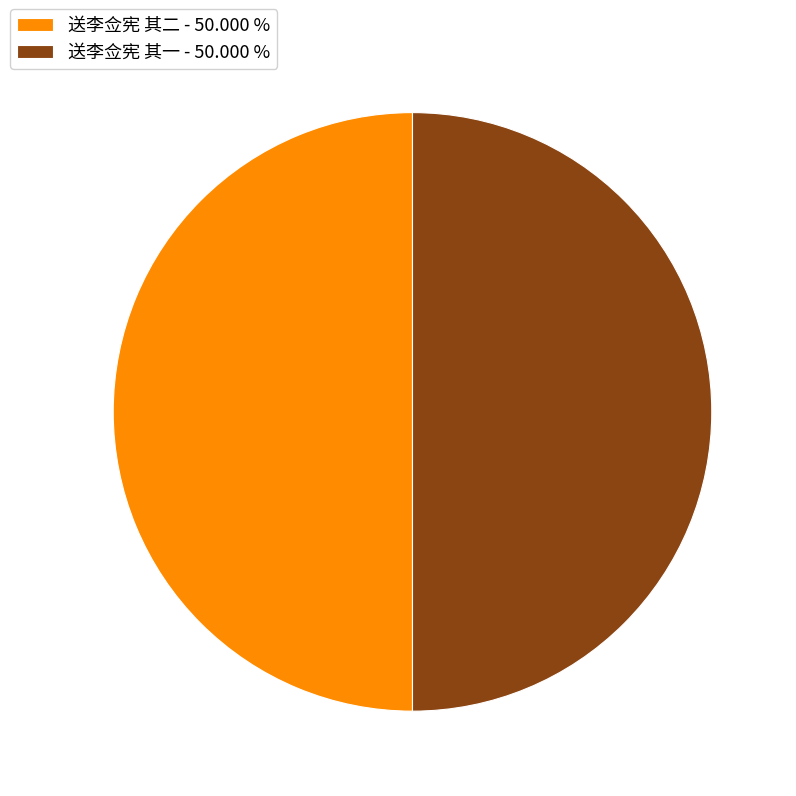

The 送李佥宪 其二 slice represents 50% of the pie. True or false?

True